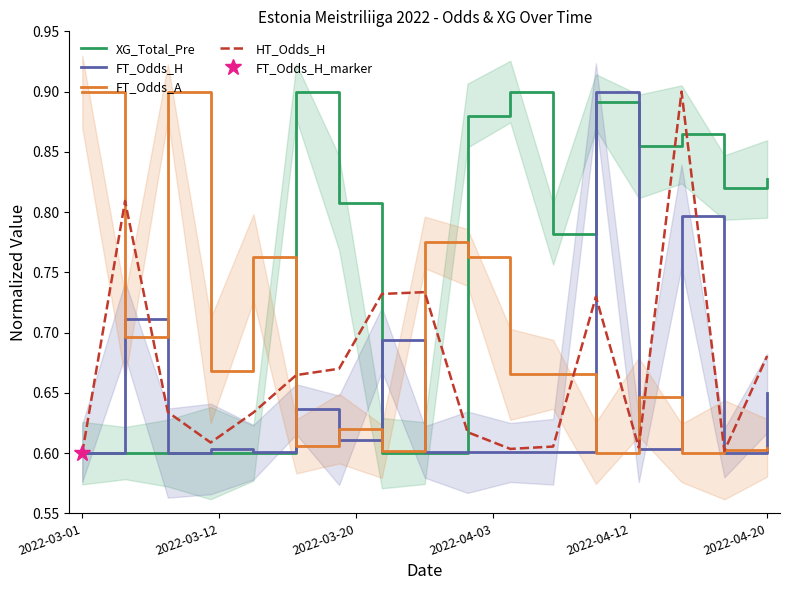

What is the smallest value displayed?

0.6